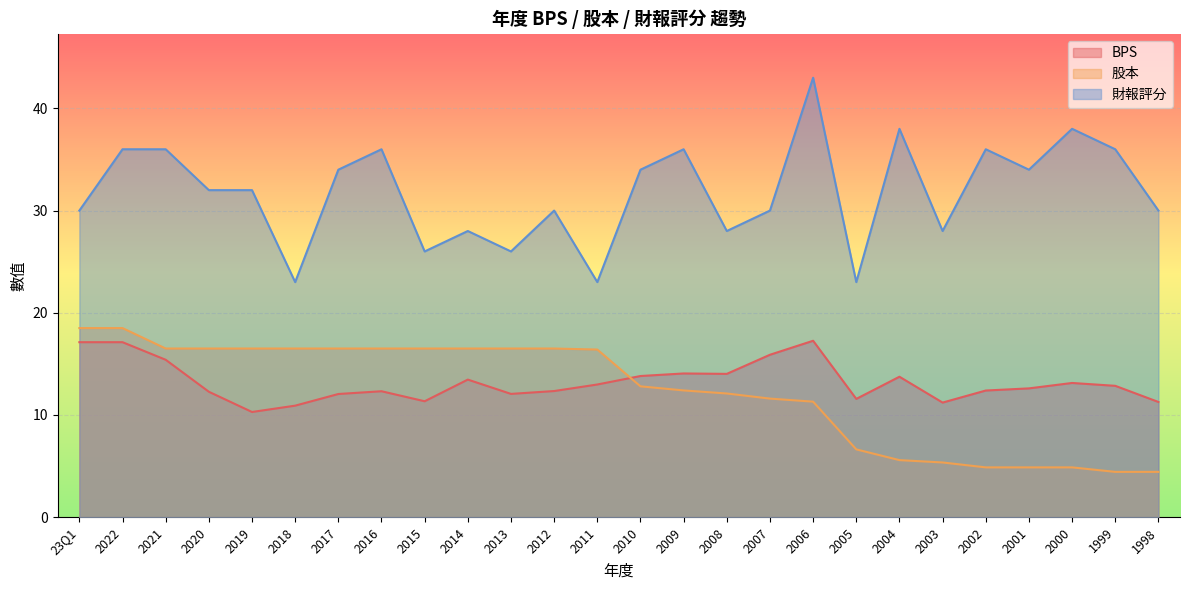

Reading left to right, transcribe all the data shown in this chart.

BPS: 17.1	17.1	15.4	12.3	10.3	10.9	12.1	12.3	11.3	13.5	12.1	12.3	13.0	13.8	14.1	14.0	15.9	17.3	11.6	13.7	11.2	12.4	12.6	13.1	12.8	11.3
股本: 18.5	18.5	16.5	16.5	16.5	16.5	16.5	16.5	16.5	16.5	16.5	16.5	16.4	12.8	12.4	12.1	11.6	11.3	6.6	5.6	5.3	4.9	4.9	4.9	4.4	4.4
財報評分: 30.0	36.0	36.0	32.0	32.0	23.0	34.0	36.0	26.0	28.0	26.0	30.0	23.0	34.0	36.0	28.0	30.0	43.0	23.0	38.0	28.0	36.0	34.0	38.0	36.0	30.0